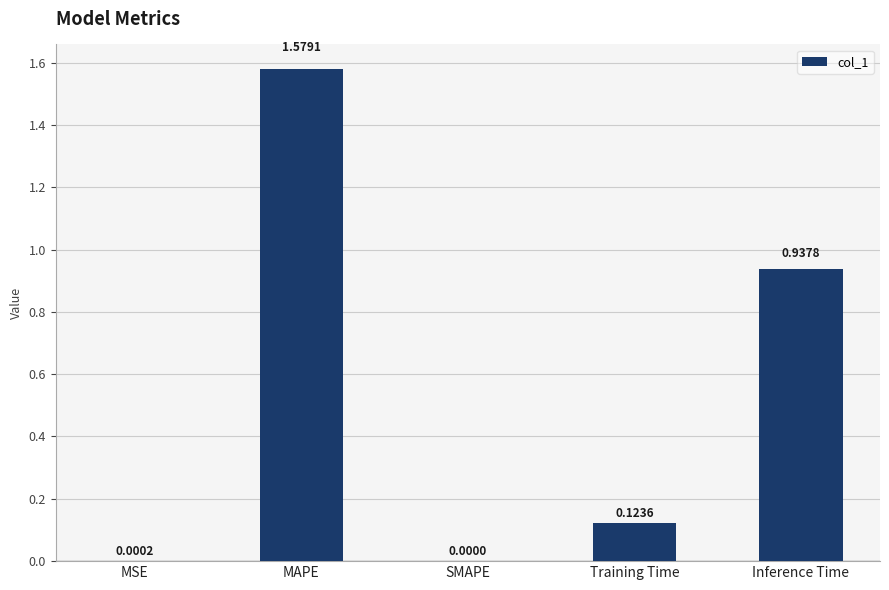

Where is the data nearest to the value 0?

SMAPE